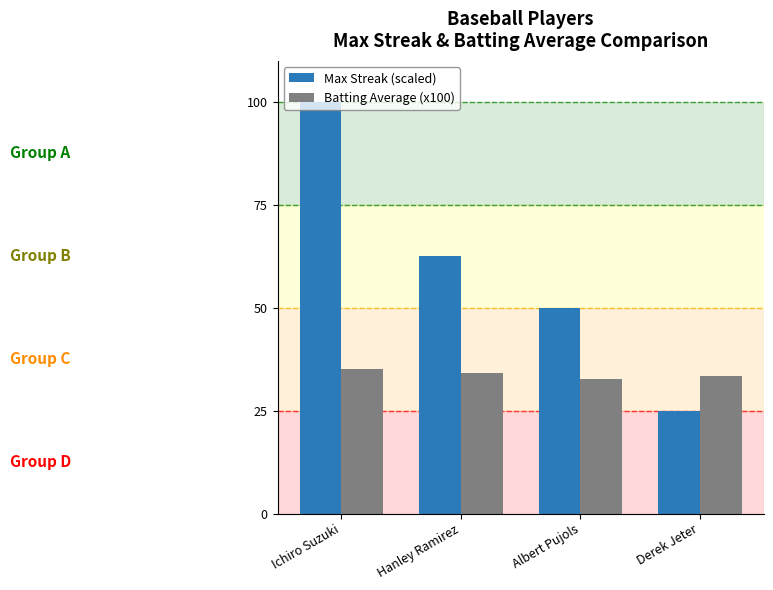

Is the value of Max Streak (scaled) at Albert Pujols greater than the value of Batting Average (x100) at Hanley Ramirez?

Yes